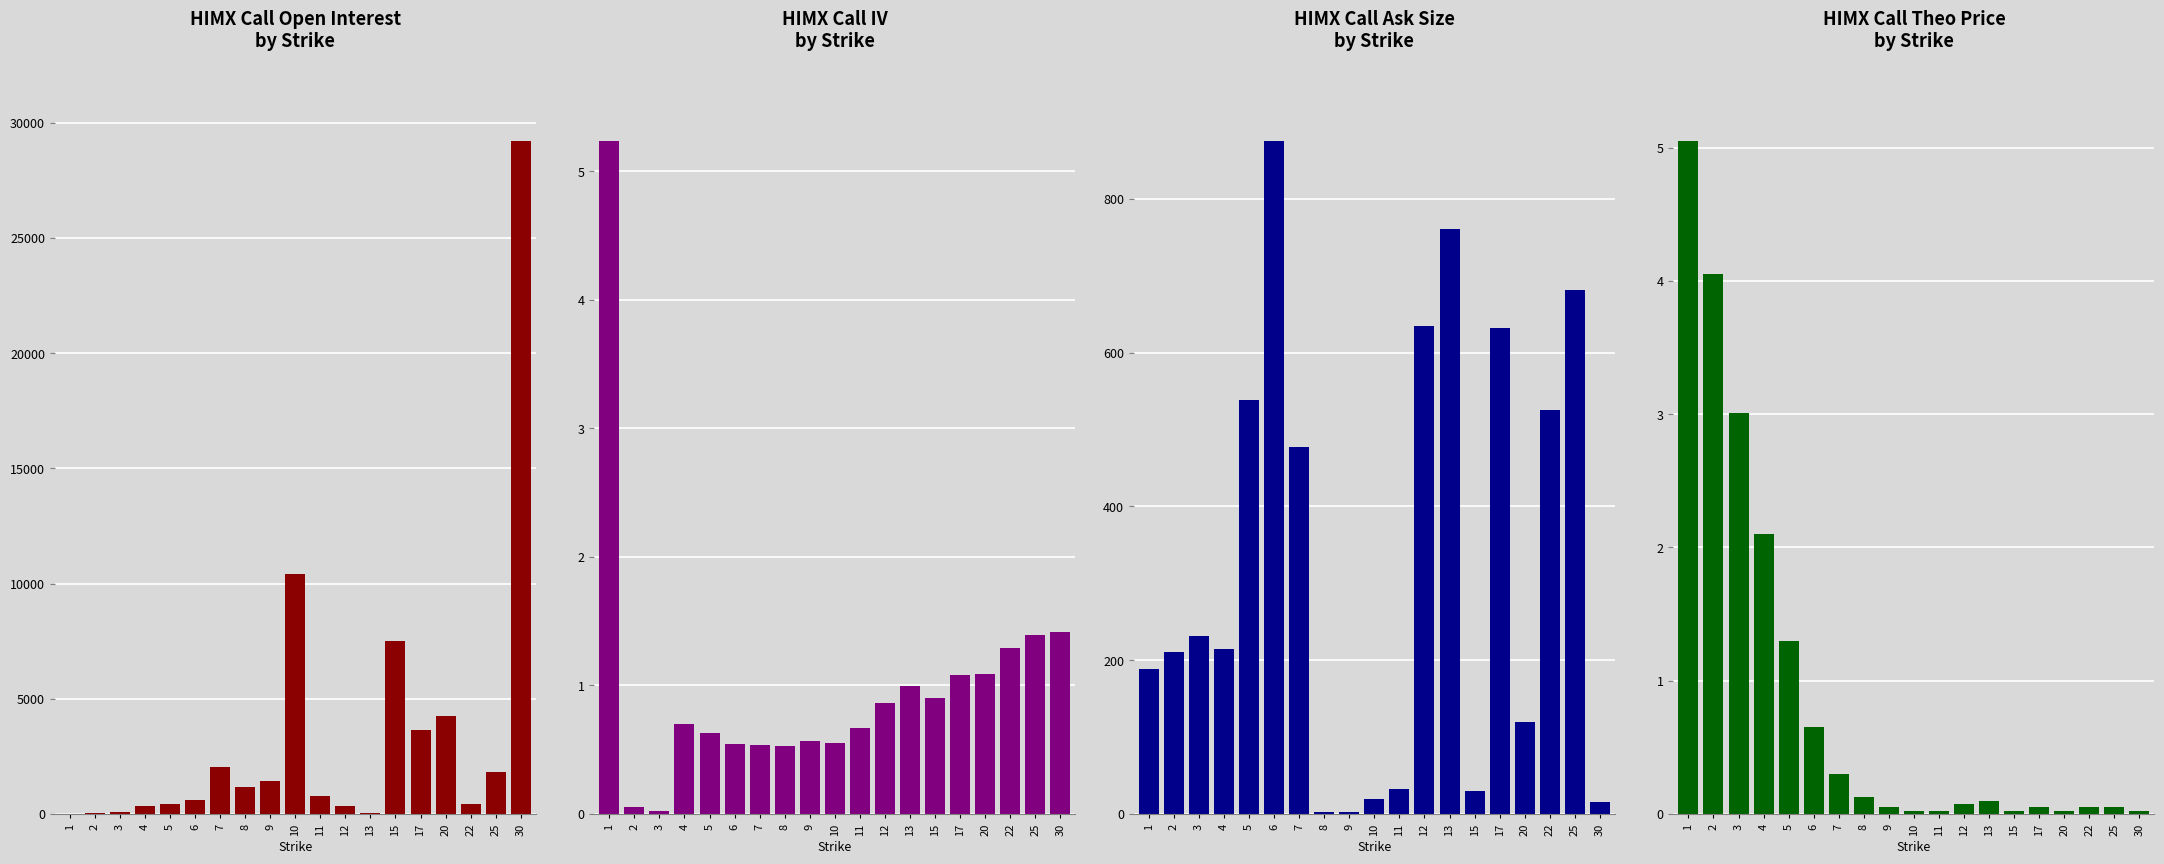

Which category has the highest value in the iv series?

1